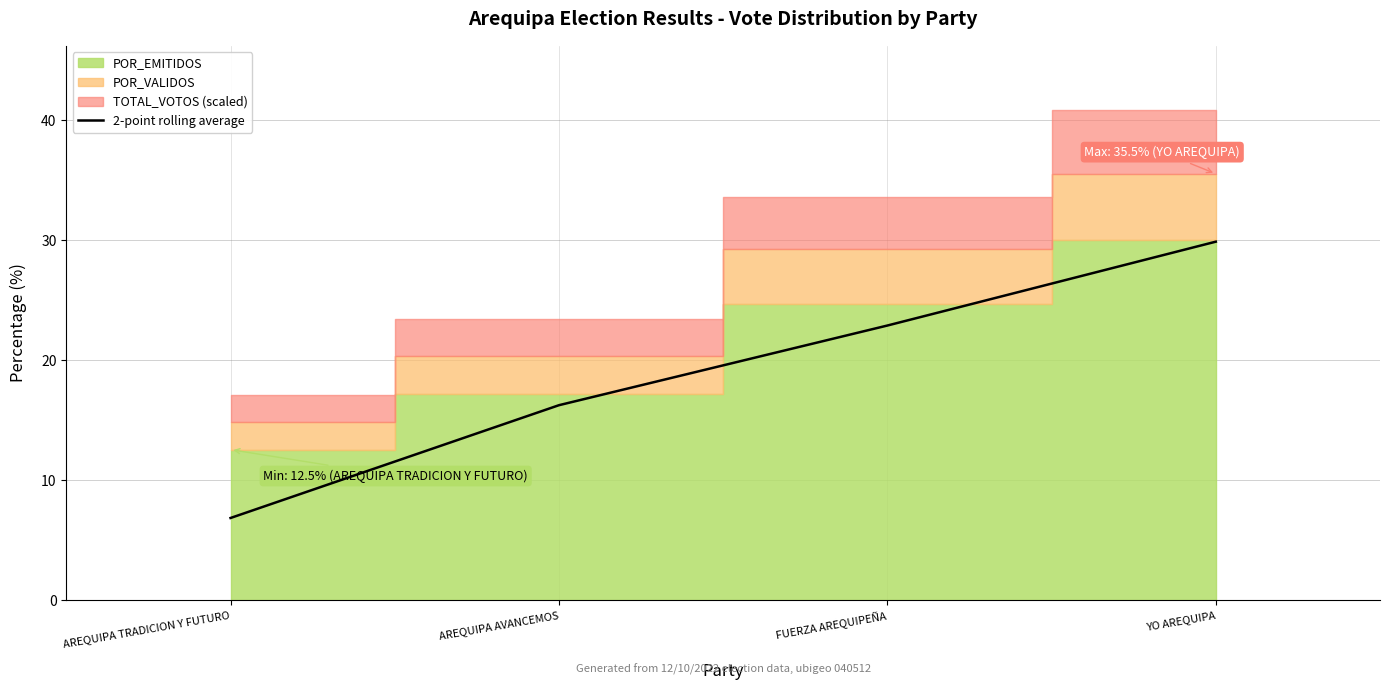

Between YO AREQUIPA and FUERZA AREQUIPEÑA, which is larger?

YO AREQUIPA